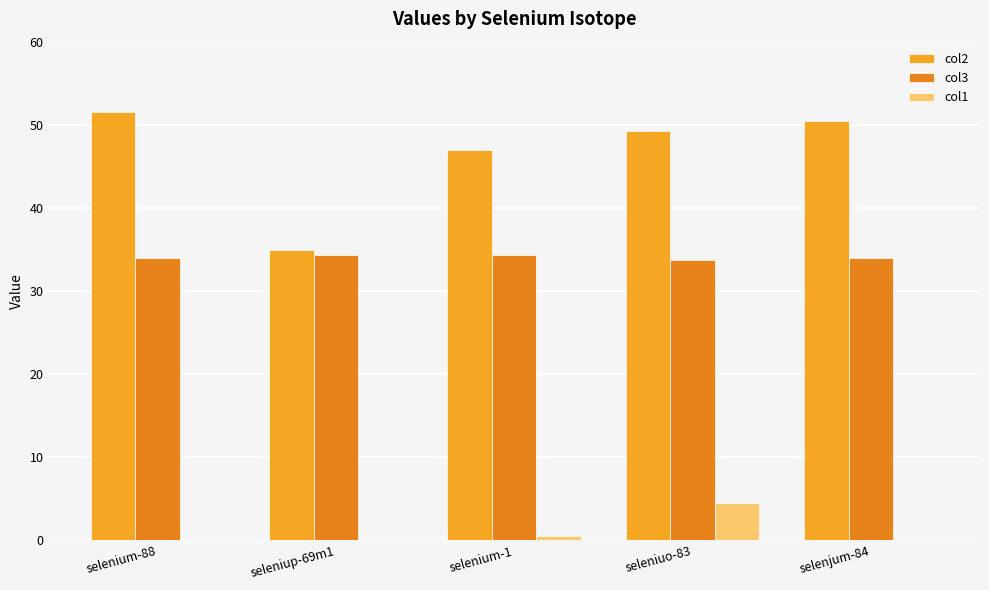

True or false: col3 has a value of 33.9 at selenjum-84.

True